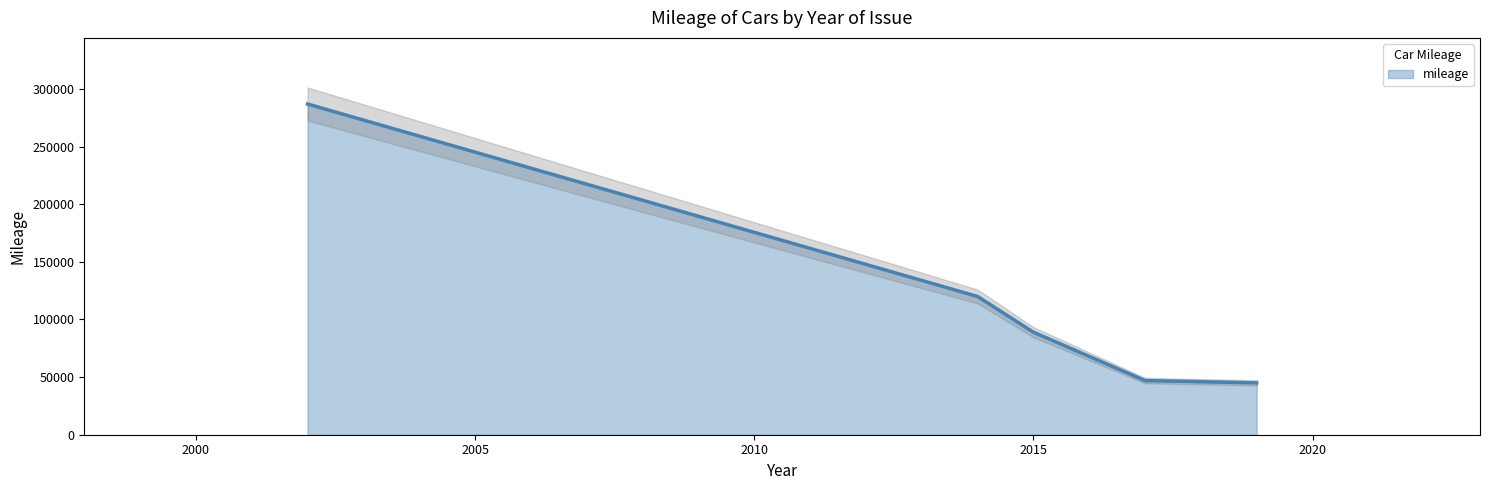

What is the change in value from 2002 to 2015?

-198000